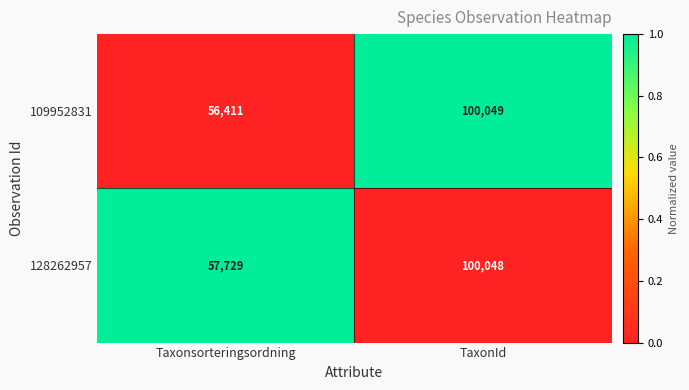

Between Taxonsorteringsordning and TaxonId, which series saw the biggest shift?

109952831